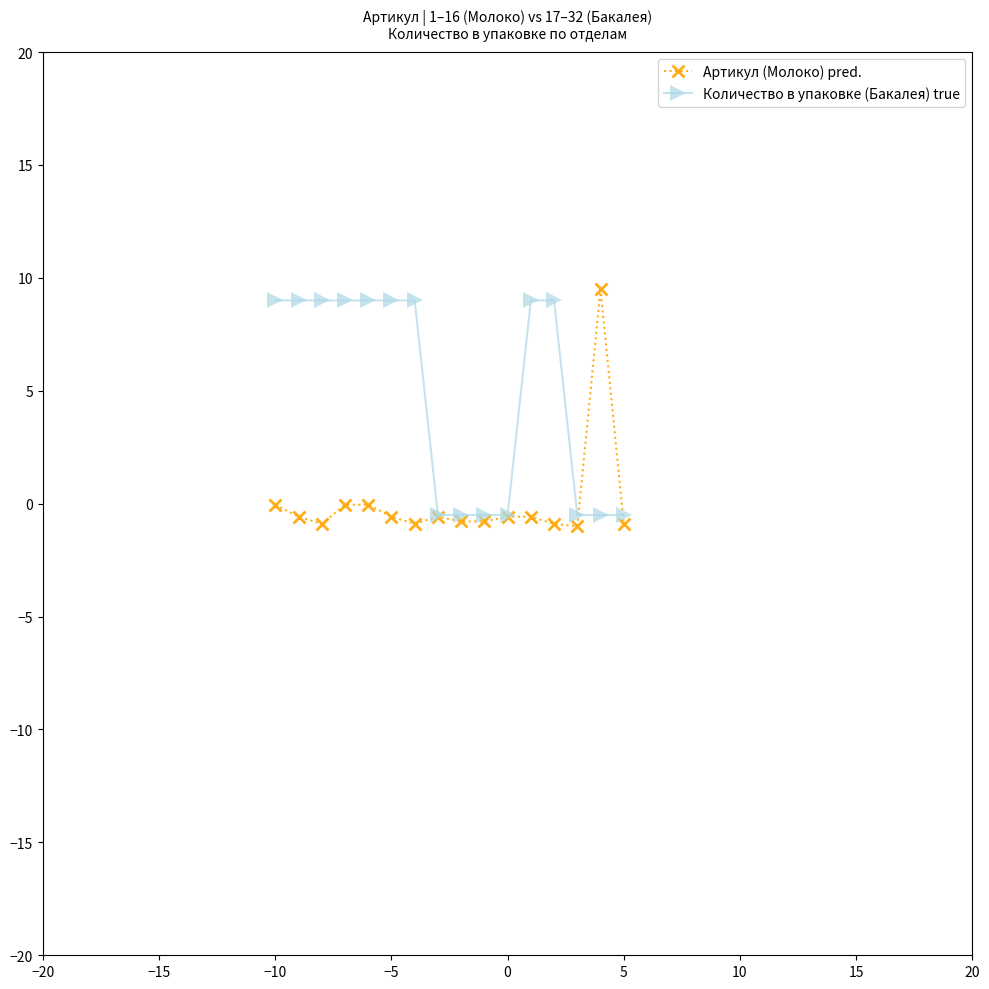

Which series has the largest range (max minus min)?

Артикул (Молоко) pred.